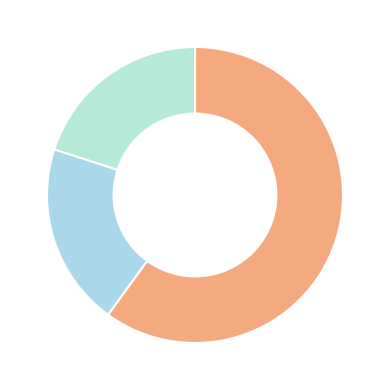

What is the largest slice in the pie chart?

numRace